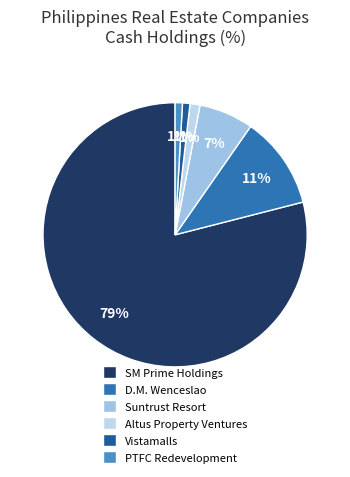

How many slices are in this pie chart?

6